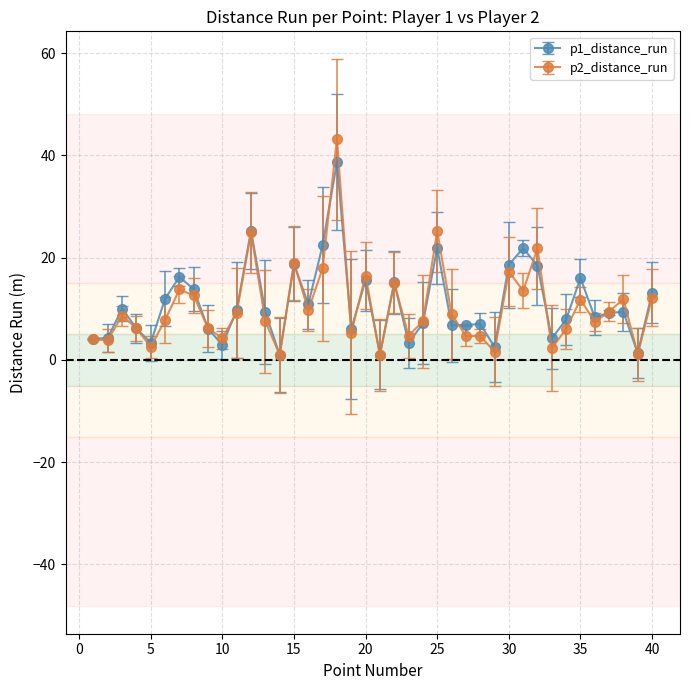

Which series has the largest range (max minus min)?

p2_distance_run